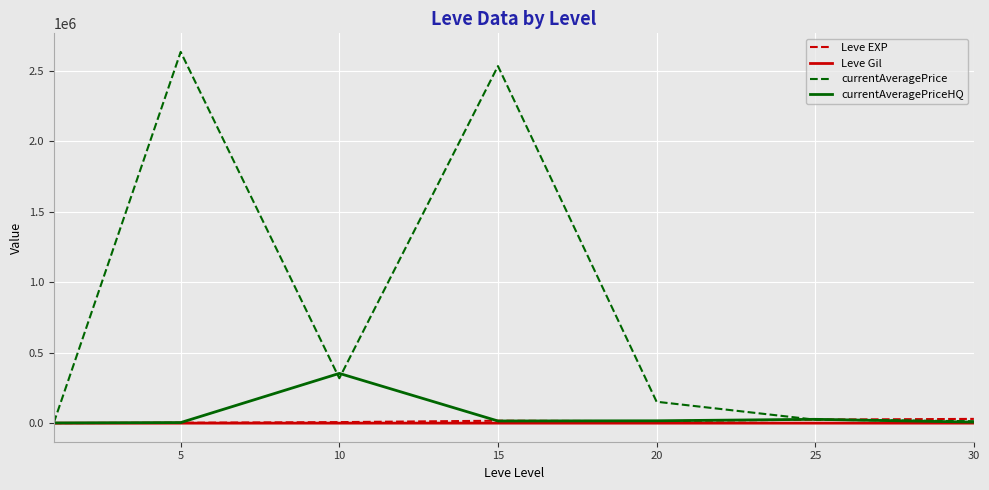

Which series has the widest spread of values?

currentAveragePrice